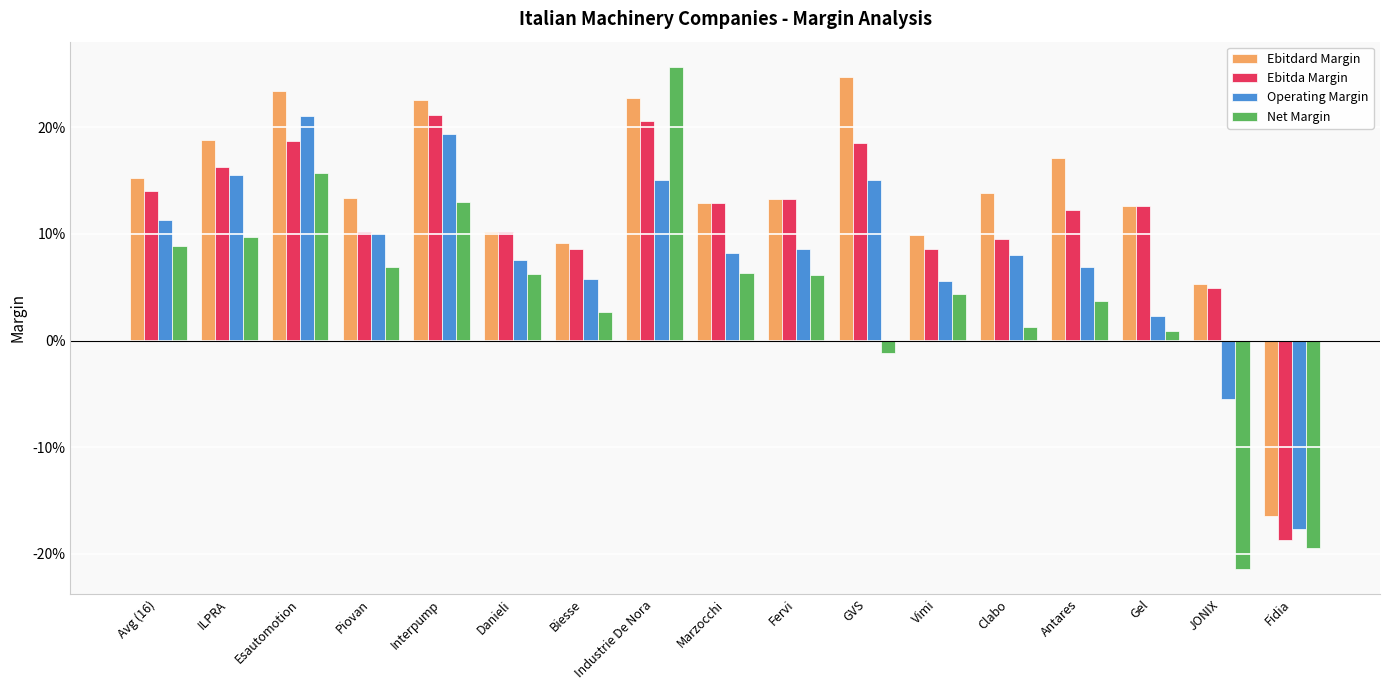

At how many categories does at least one series exceed 0?

16